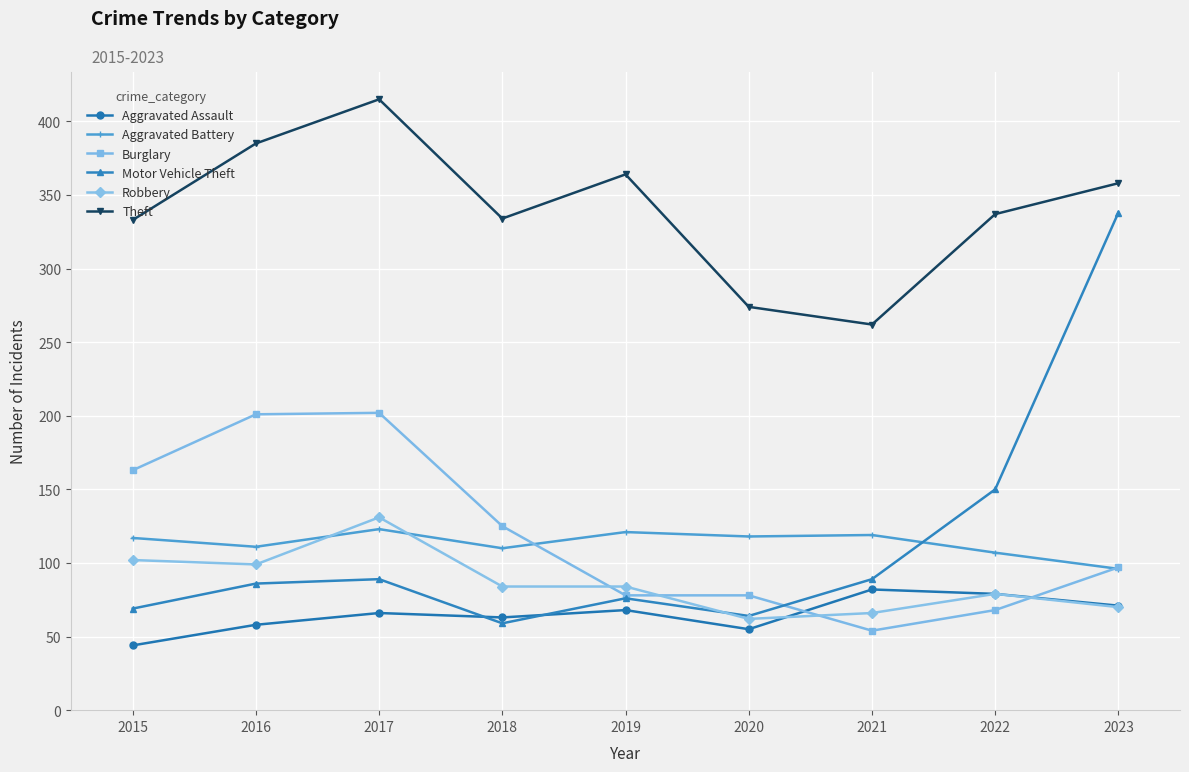

At how many categories does at least one series exceed 120?

9